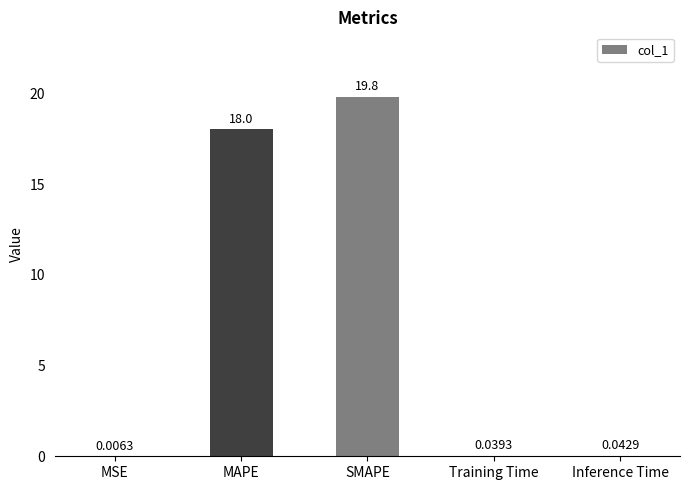

Where is the data nearest to the value 9?

Inference Time